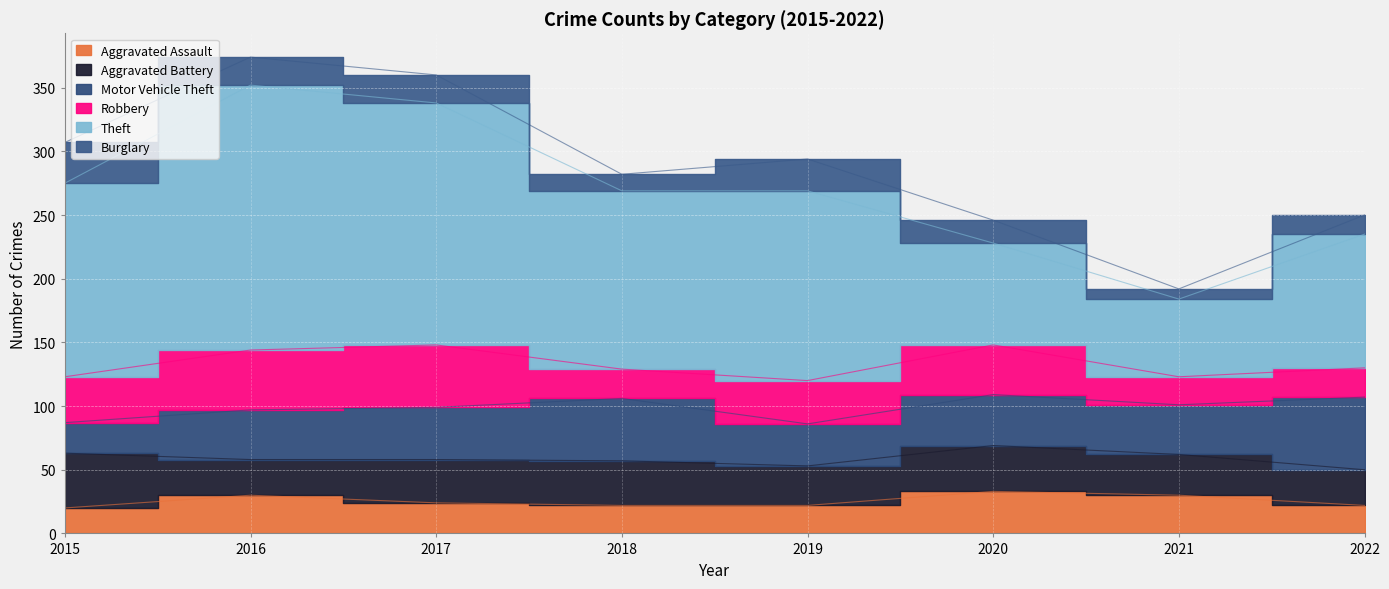

Reading left to right, list all the values displayed in this chart.

Aggravated Assault: 20	30	24	22	22	33	30	22
Aggravated Battery: 43	28	34	35	31	36	32	28
Motor Vehicle Theft: 24	39	41	49	33	40	39	57
Robbery: 36	47	49	23	34	39	22	23
Theft: 152	208	190	140	149	80	61	105
Burglary: 32	22	22	13	25	18	8	15